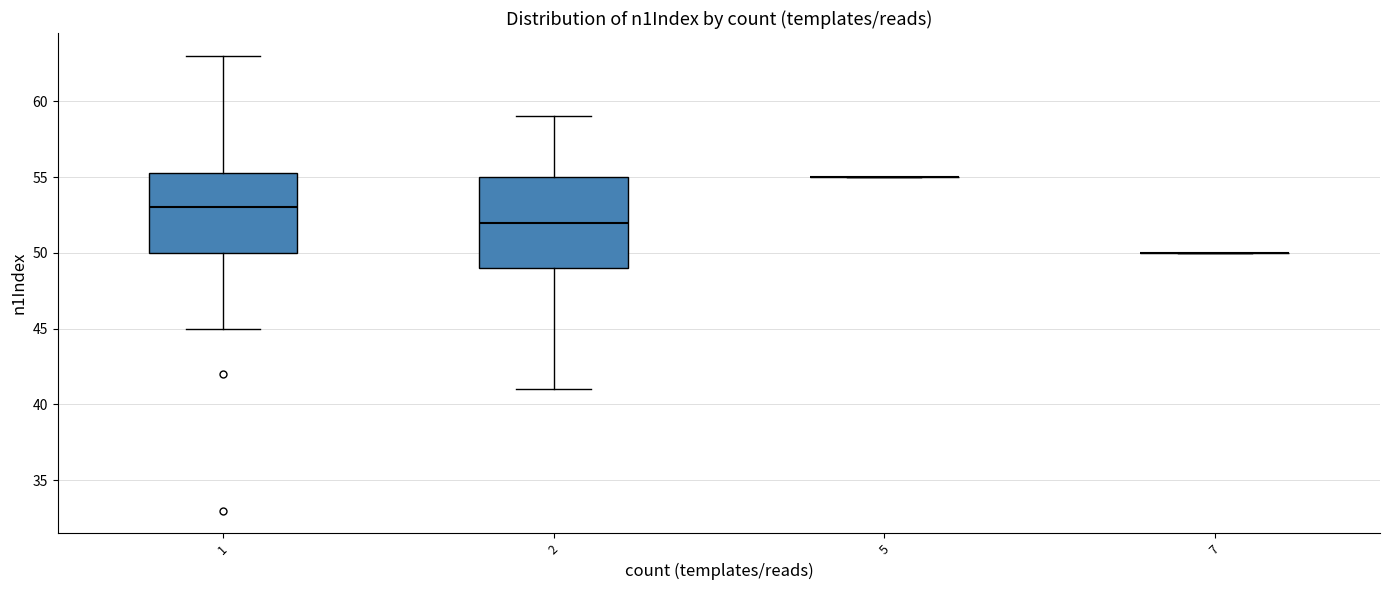

Which box is the tallest, from its lower edge to its upper edge?

2